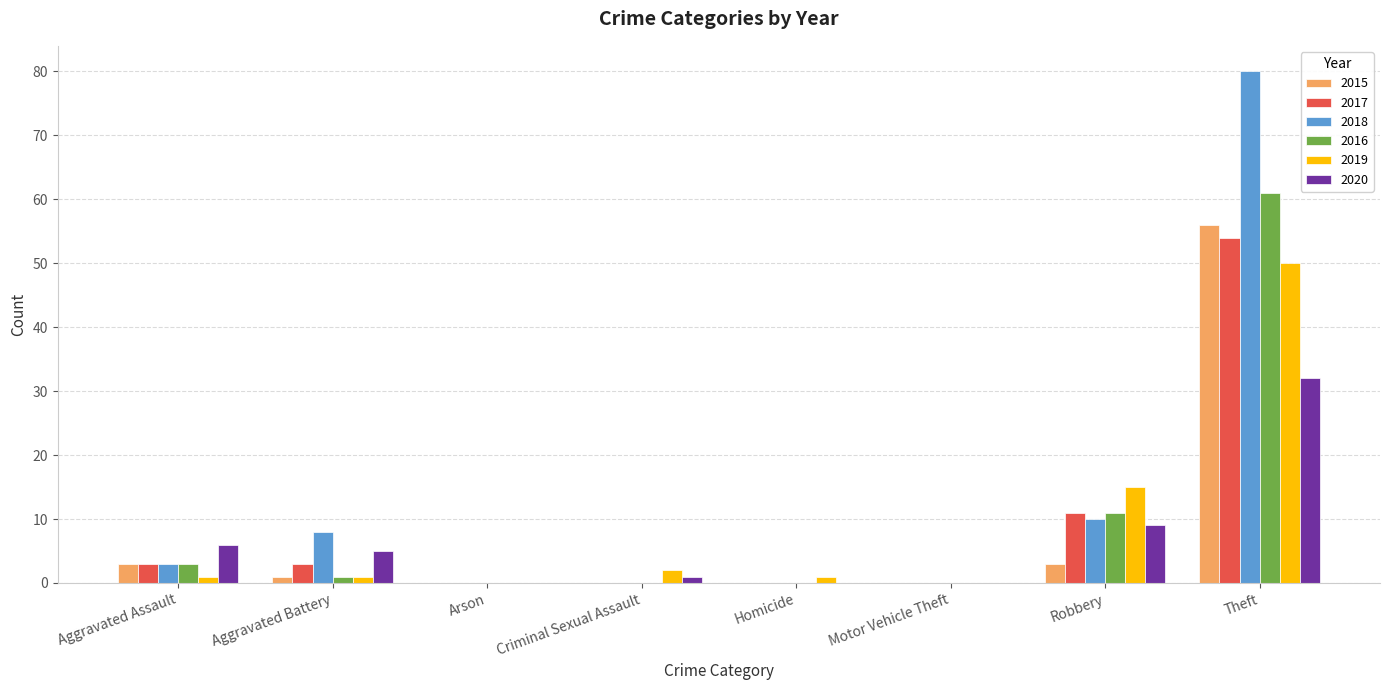

How many distinct data groups are displayed?

6